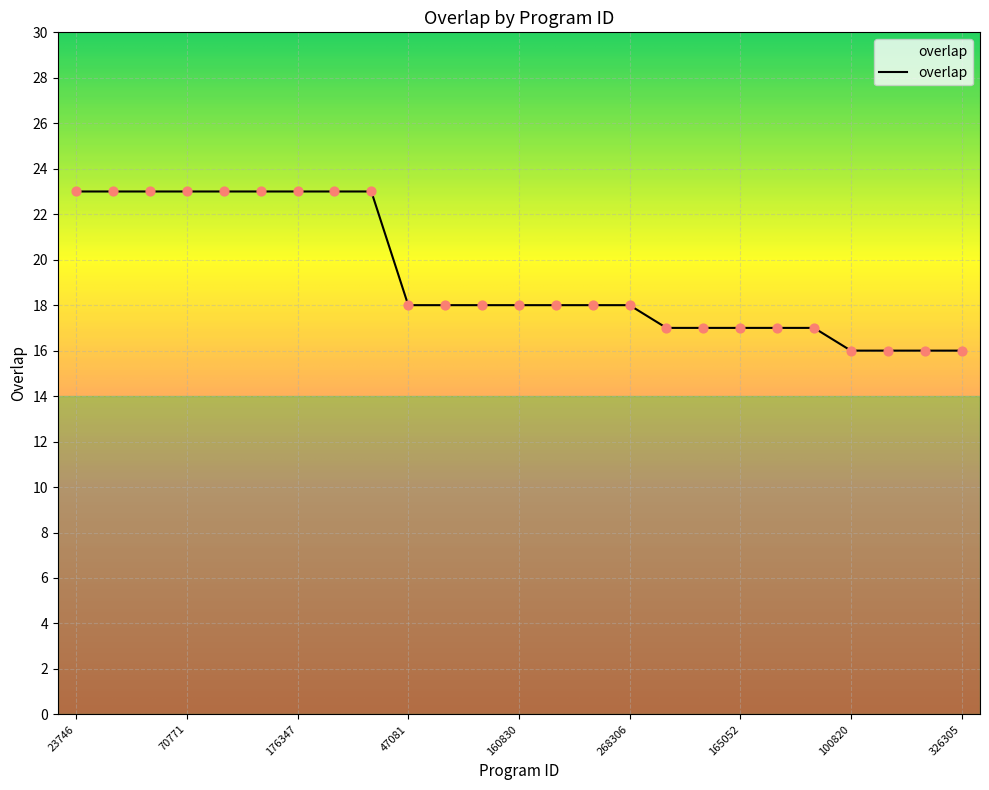

What is the minimum value shown in the chart?

16